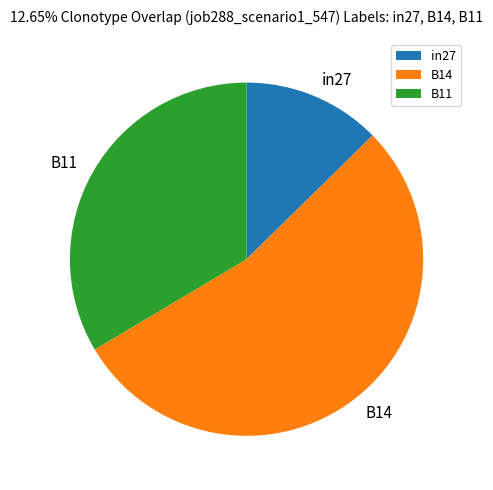

Is it true that B14 is 54% of the pie?

True